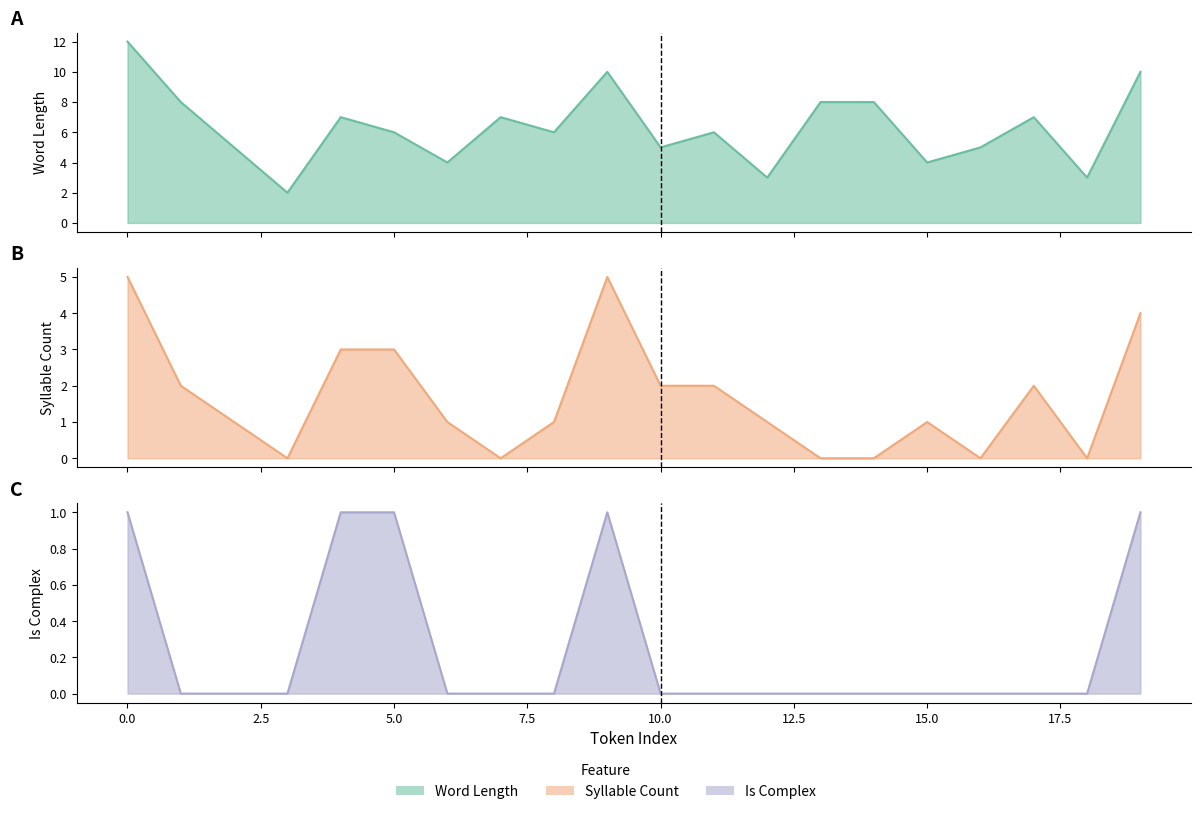

Reading left to right, extract all data points from this chart.

Word_length: 12	8	5	2	7	6	4	7	6	10	5	6	3	8	8	4	5	7	3	10
Syllable_Count: 5	2	1	0	3	3	1	0	1	5	2	2	1	0	0	1	0	2	0	4
IsComplex: 1	0	0	0	1	1	0	0	0	1	0	0	0	0	0	0	0	0	0	1